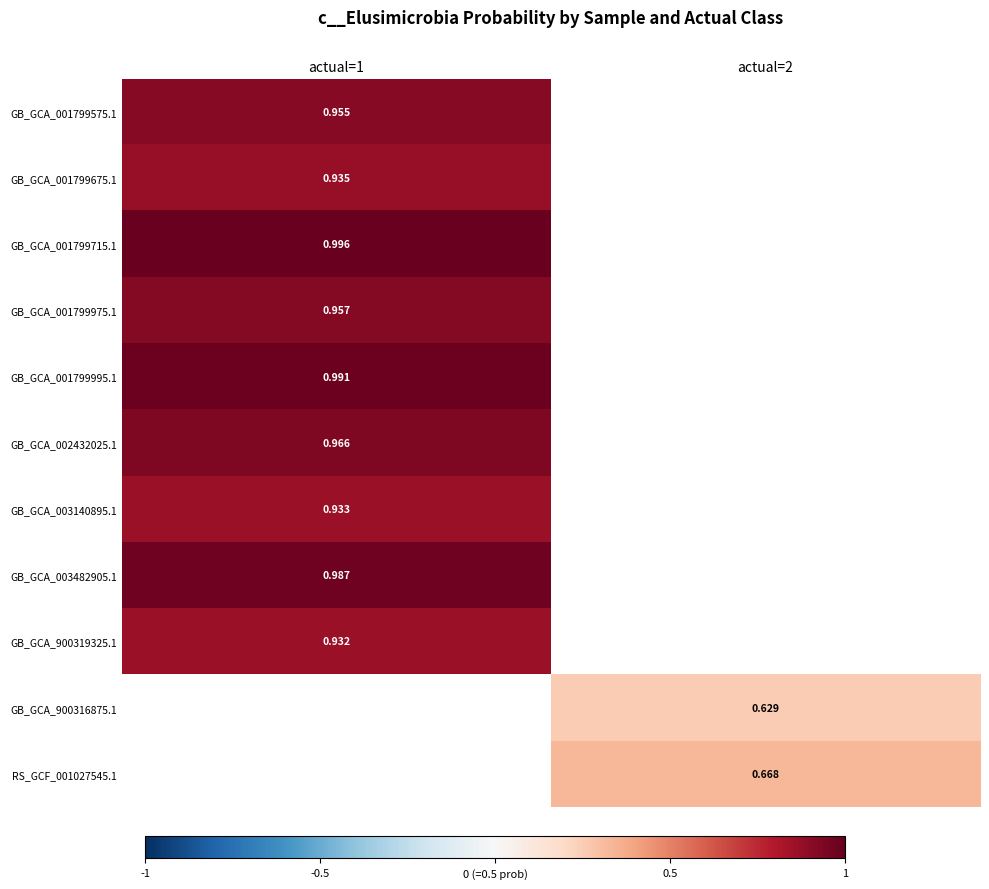

Is the value of GB_GCA_001799995.1 at actual=1 greater than the value of GB_GCA_001799675.1 at actual=1?

Yes